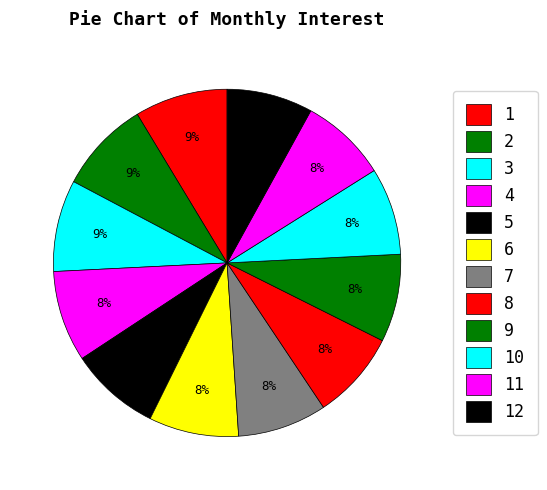

Rank the categories by value from highest to lowest.

Month 1, Month 2, Month 3, Month 4, Month 5, Month 6, Month 7, Month 8, Month 9, Month 10, Month 11, Month 12